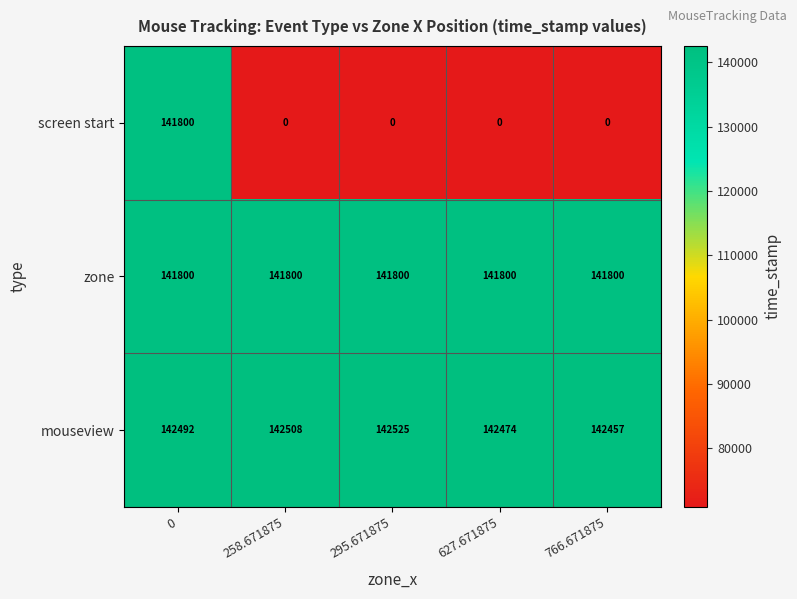

Which series changed the most between 0 and 258.671875?

screen start